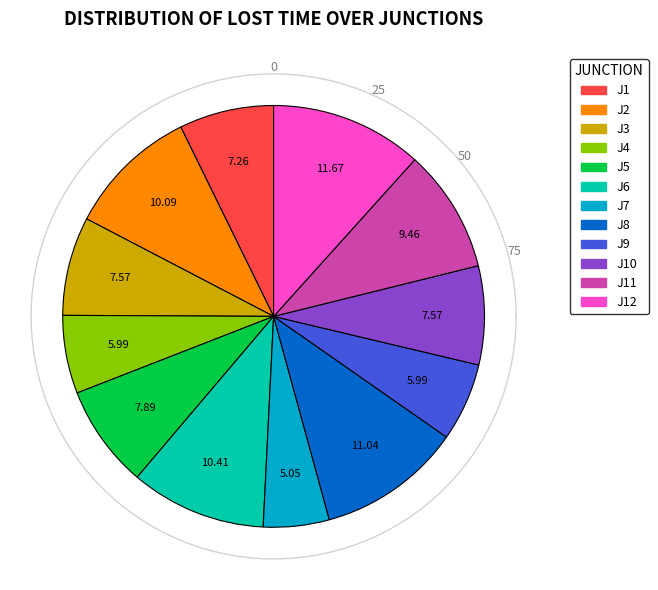

To the nearest percent, what is the average slice percentage?

8%